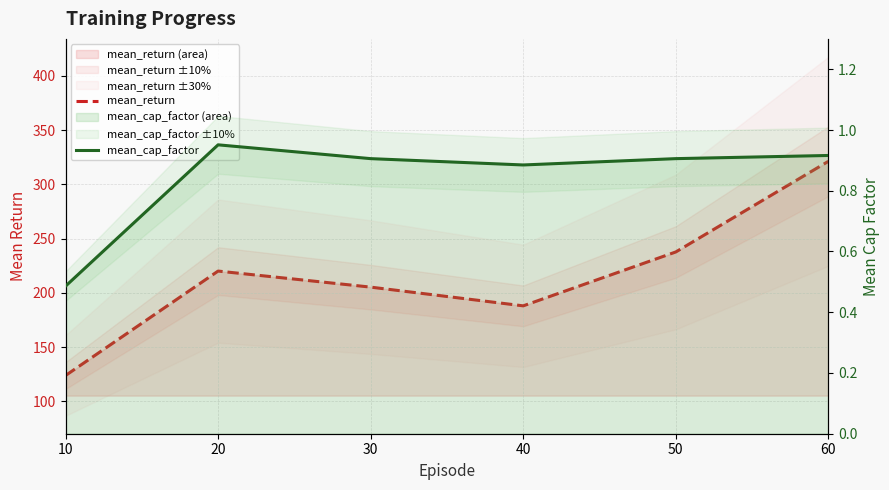

At 10, list the series in order from smallest to largest.

mean_cap_factor, mean_return